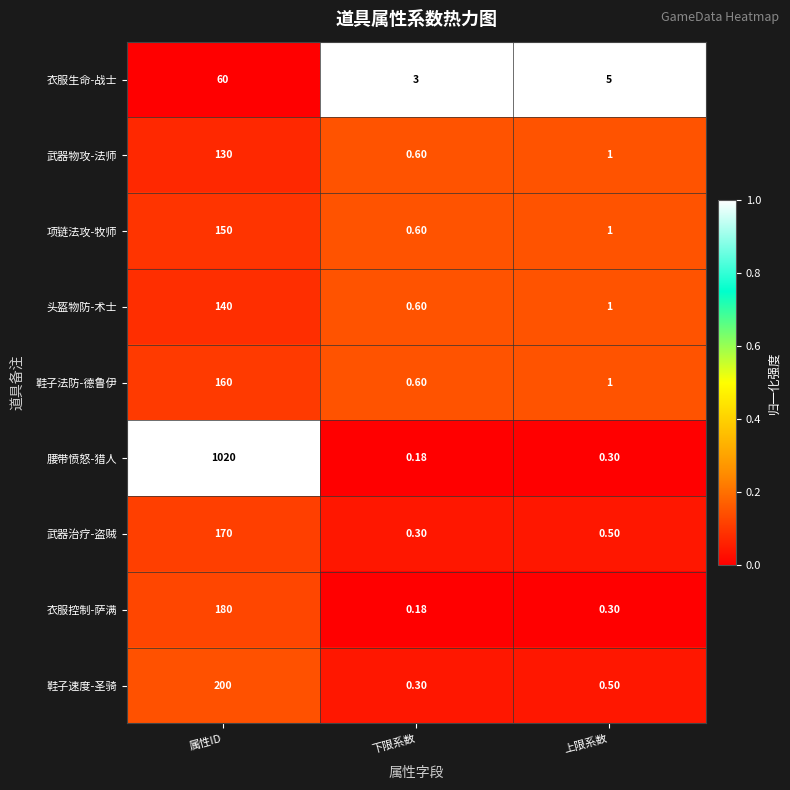

At which label is 腰带愤怒-猎人 closest to 510?

上限系数